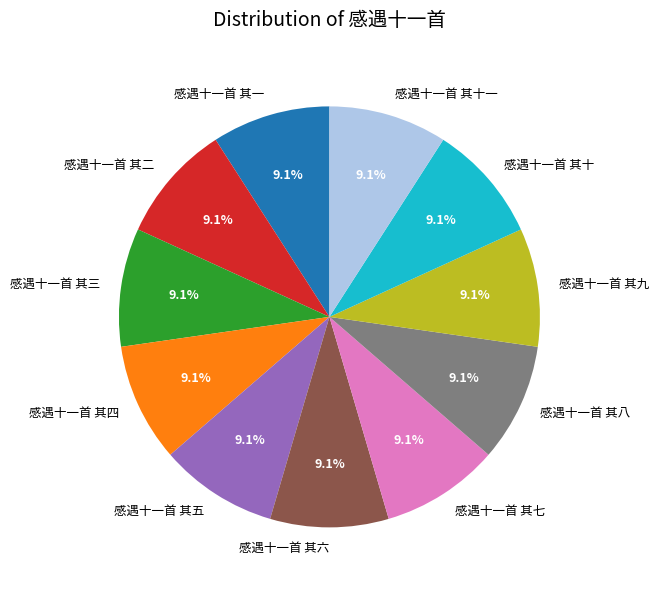

Does 感遇十一首 其十 represent more than half of the total?

No